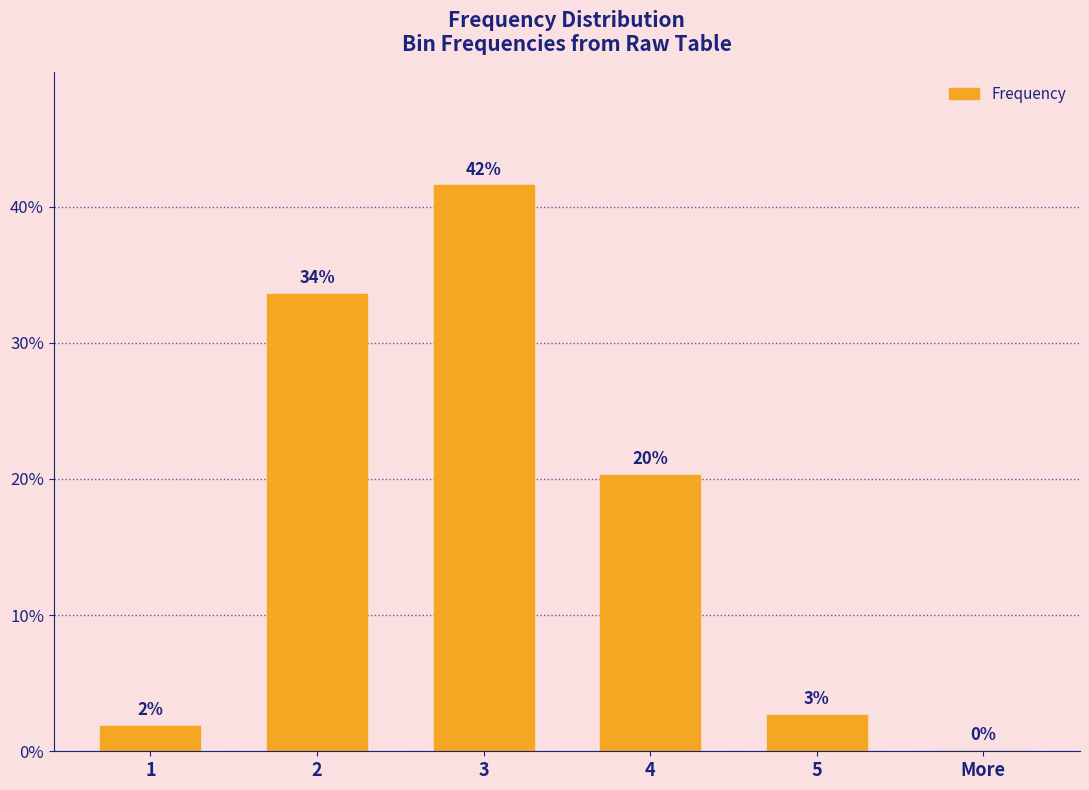

Between 4 and 3, which is larger?

3